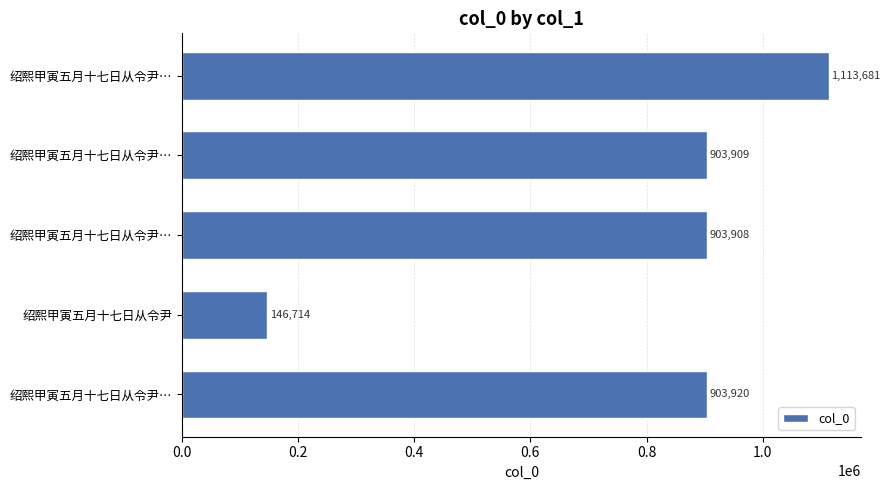

What is the minimum value shown in the chart?

146714